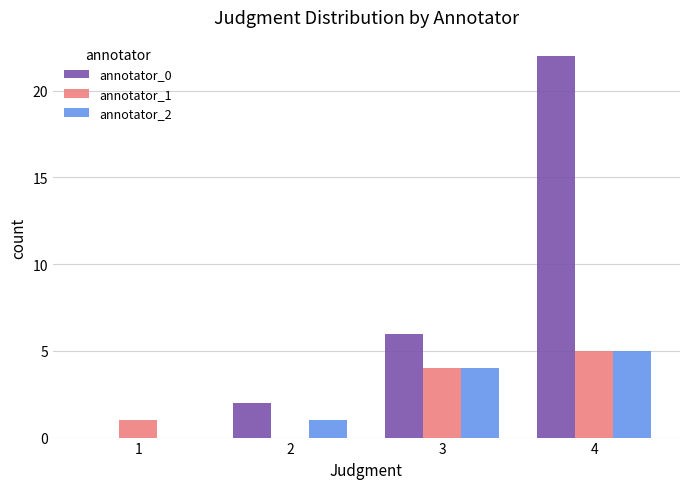

Which series changed the most between 1 and 4?

annotator_0